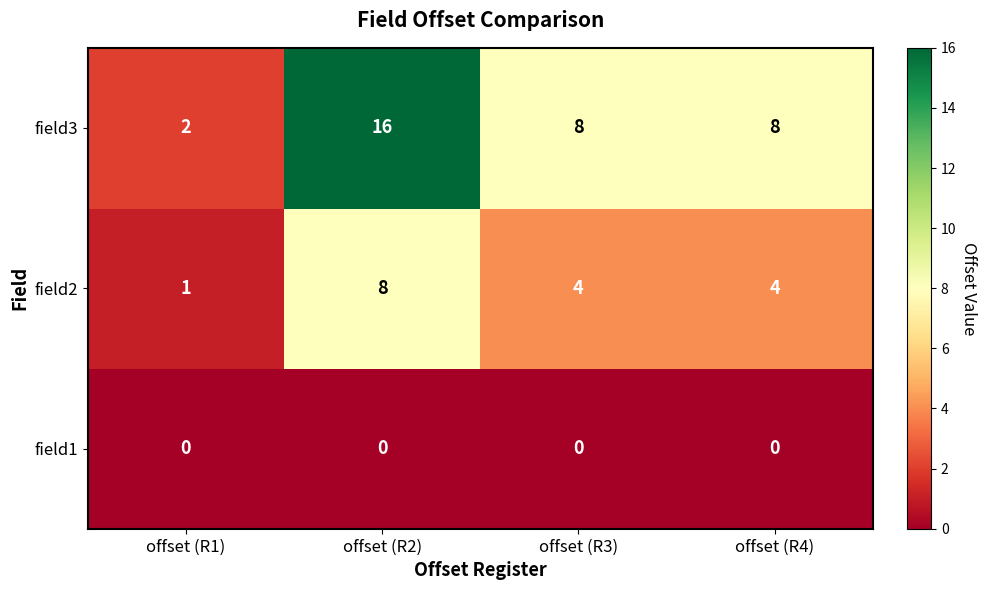

What is the difference between the highest and lowest values at offset (R2)?

16